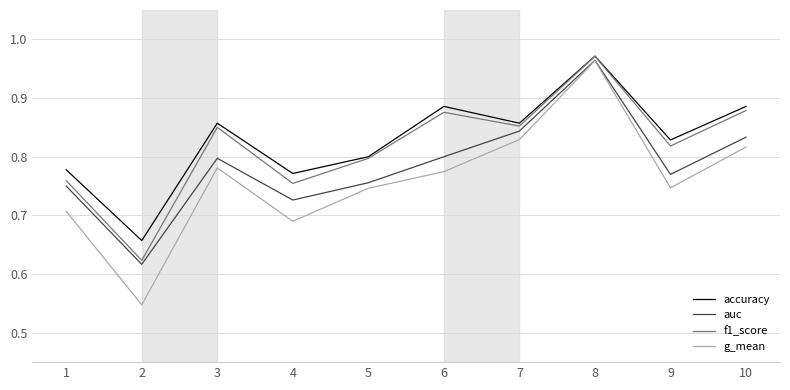

How many lines are shown in the chart?

4